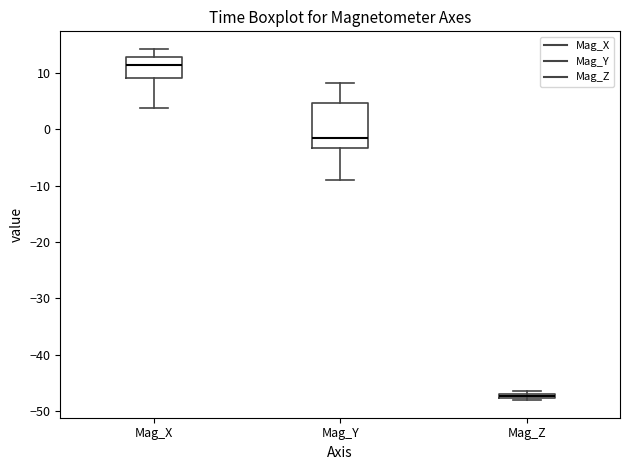

Which box has the lowest median line?

Mag_Z